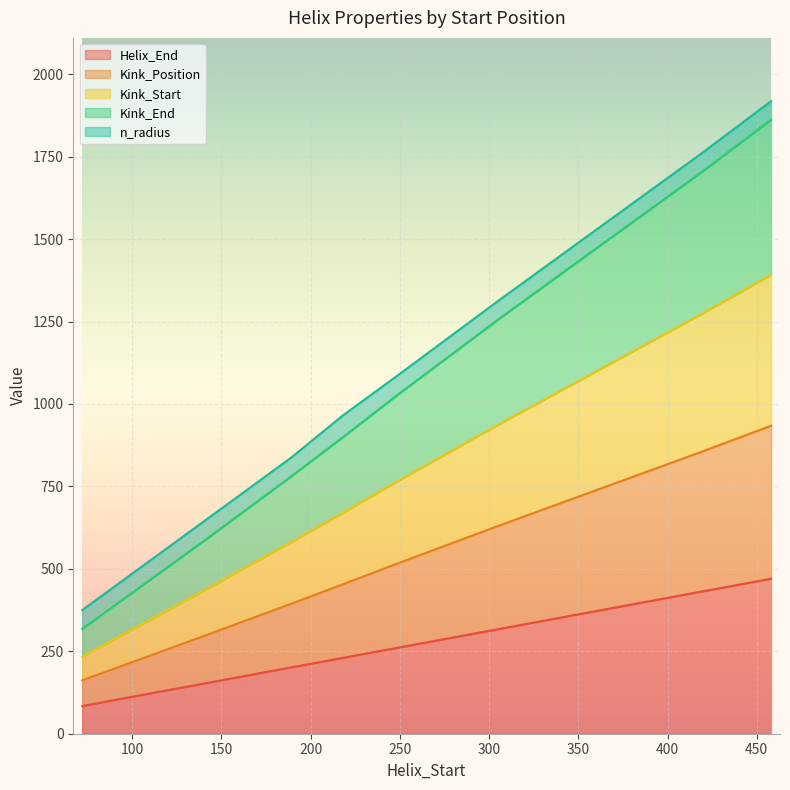

How many data points in Kink_End are less than 517?

4